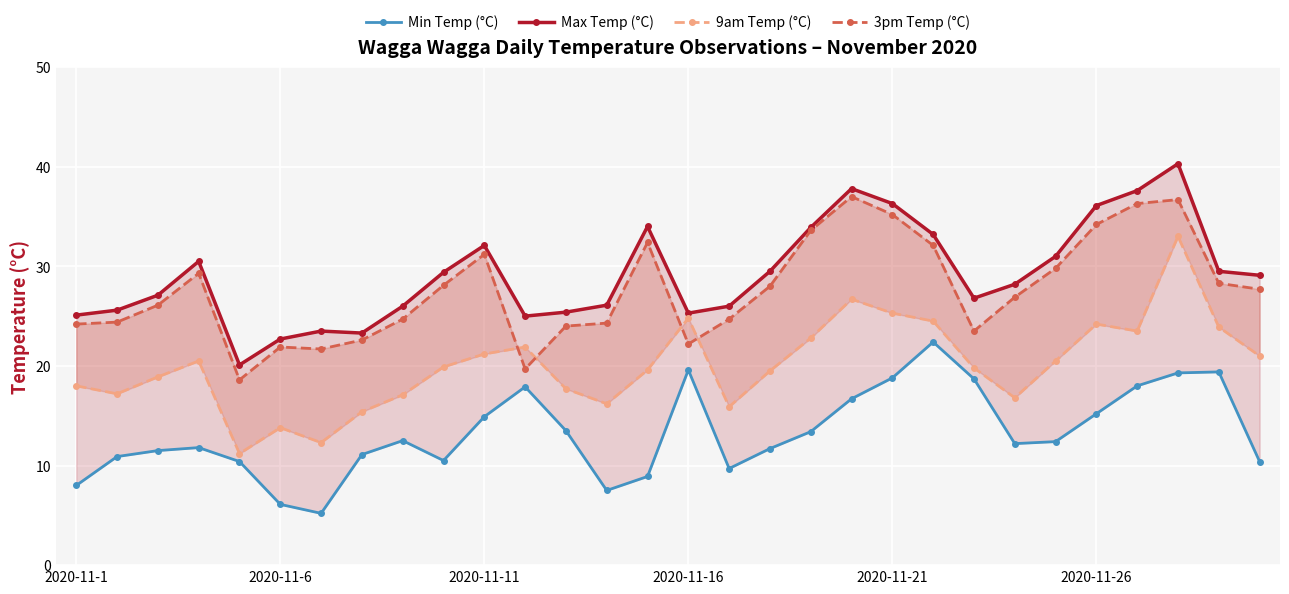

How many data points in Min Temp (°C) are less than 12?

14